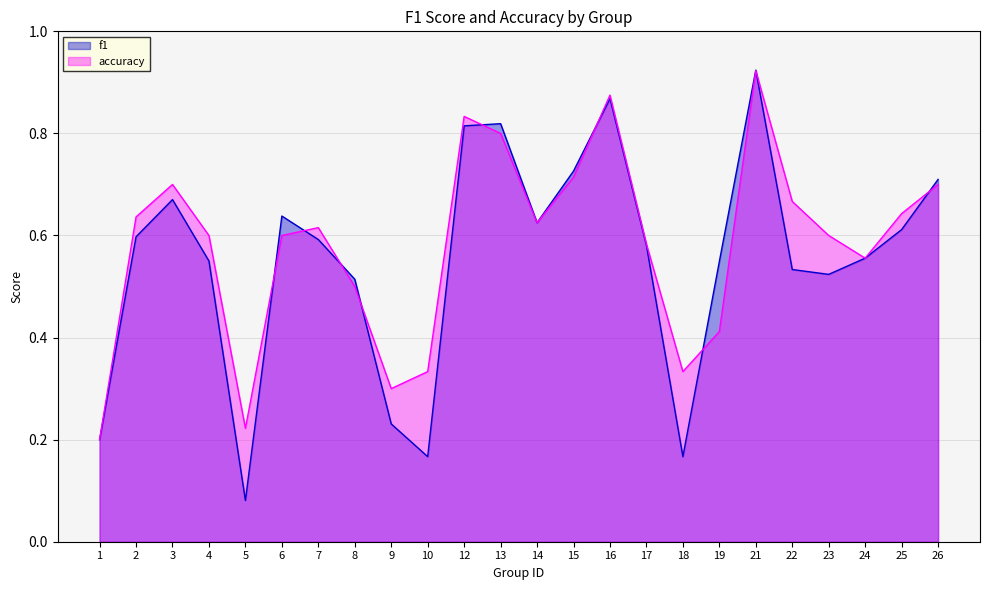

How many lines are shown in the chart?

2